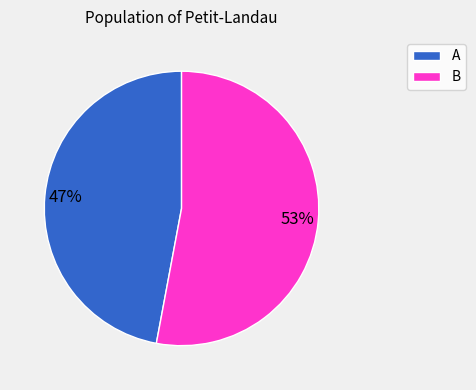

The B slice represents 53% of the pie. True or false?

True